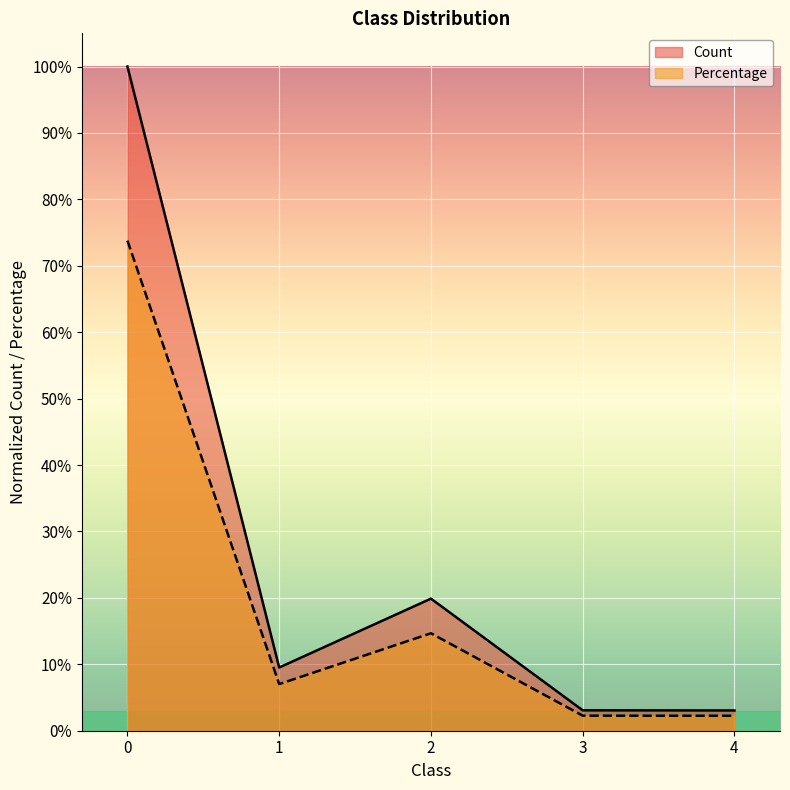

Between 4 and 2, which is larger?

2